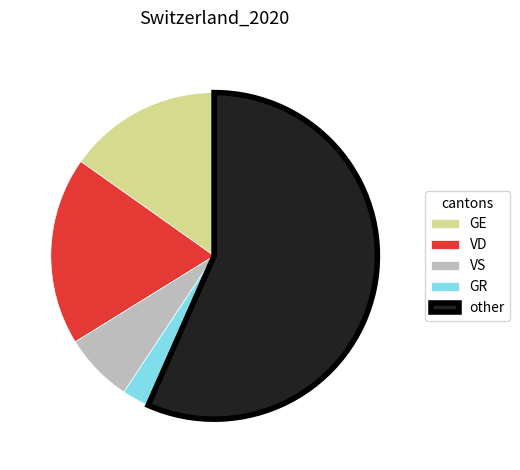

Do VD and VS together represent more than half of the pie?

No